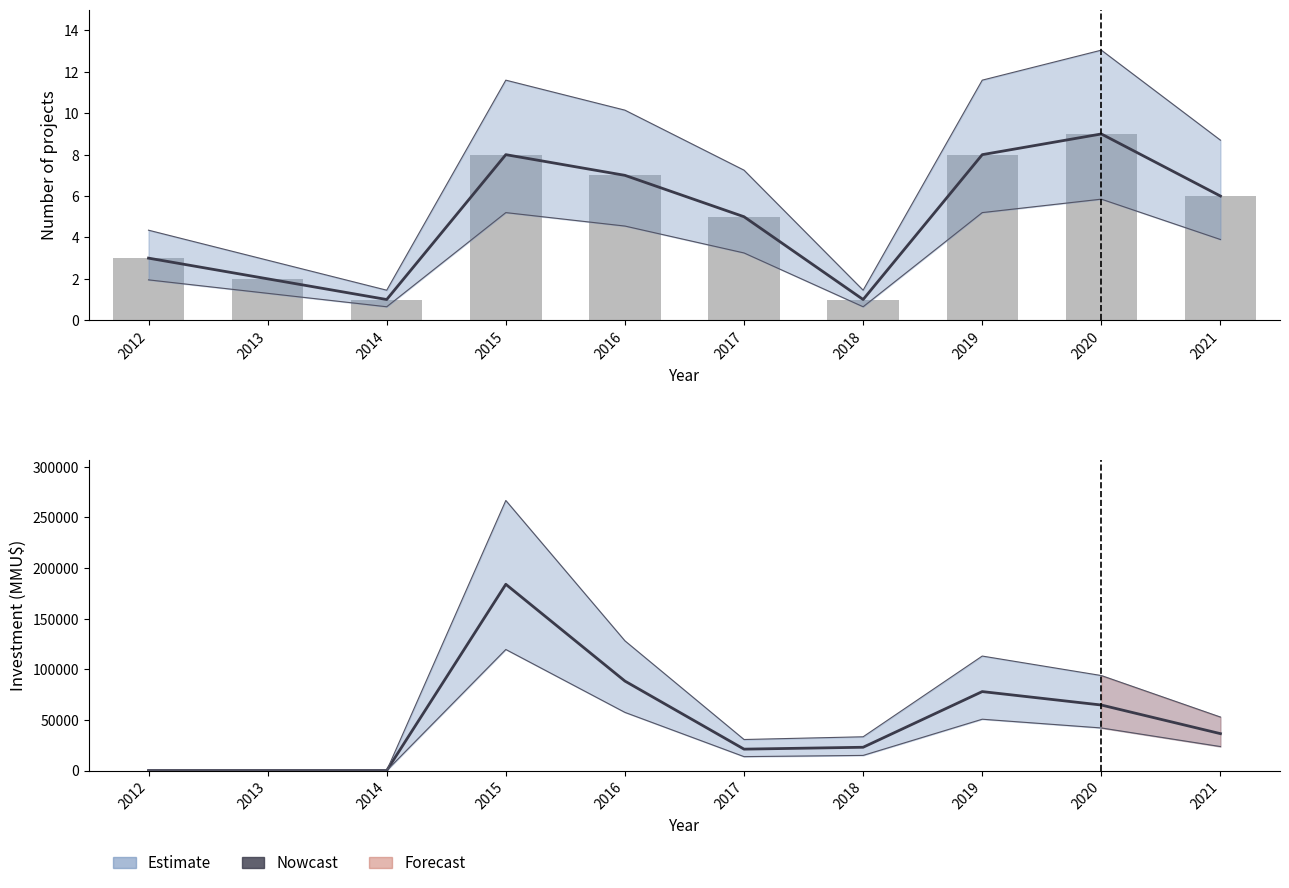

What is the value of the Investment (MMU$) bar at the 9th from the left?

64720